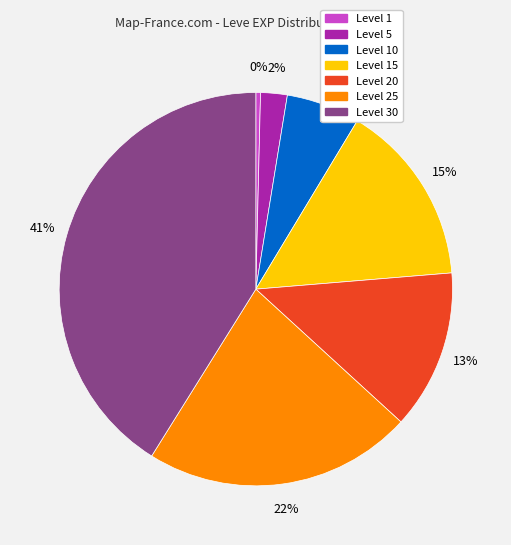

To the nearest percent, what is the average slice percentage?

14%